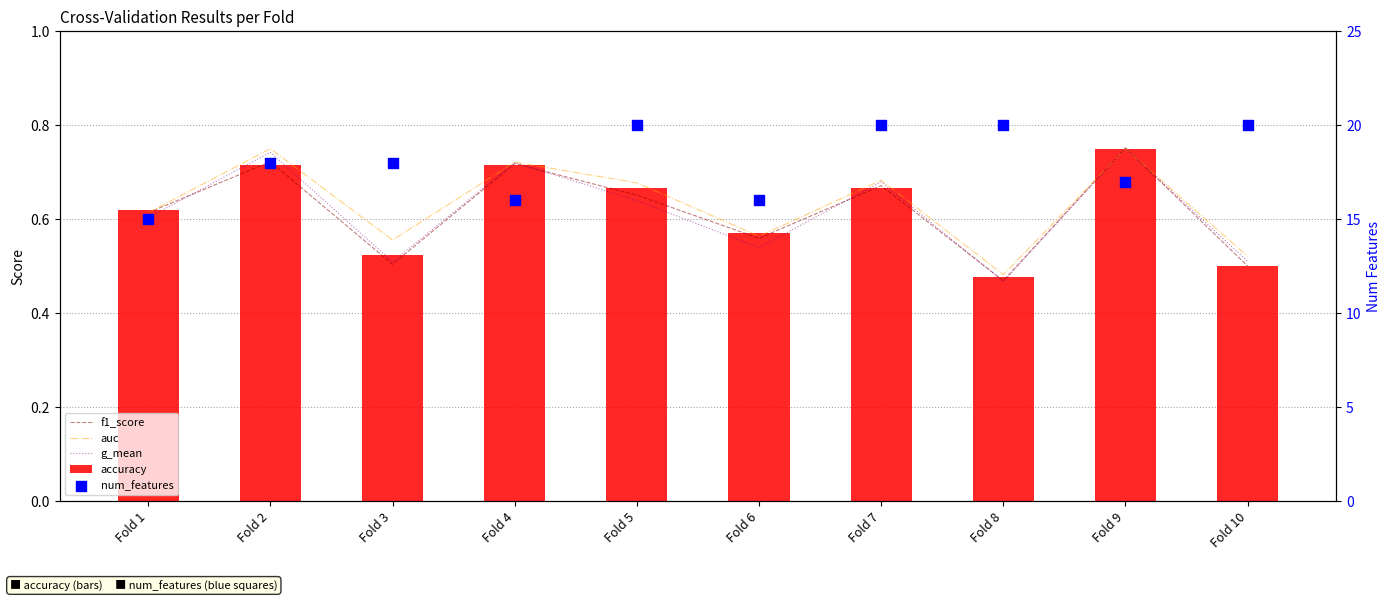

At which category is the sum across all series the highest?

Fold 7